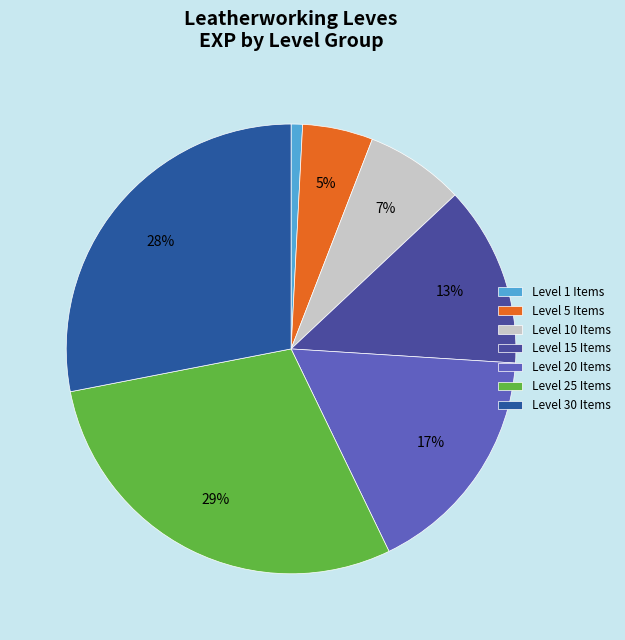

How many segments does this pie chart have?

7